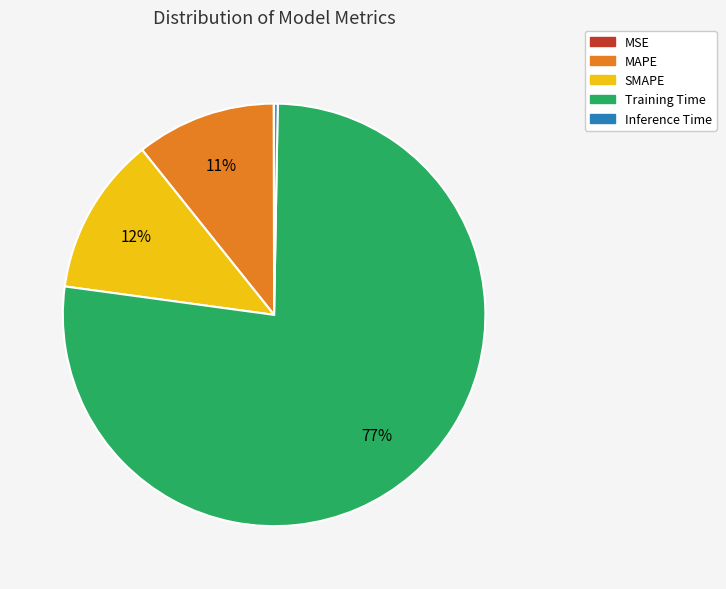

To the nearest percent, what portion does Training Time represent?

77%